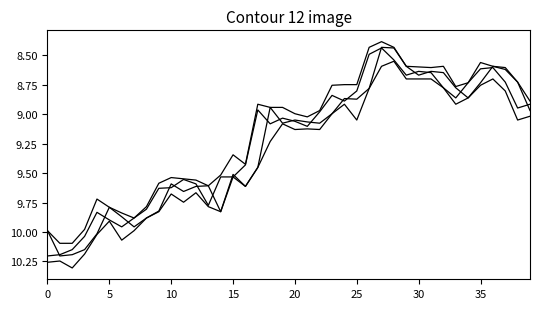

How many lines are shown in the chart?

4